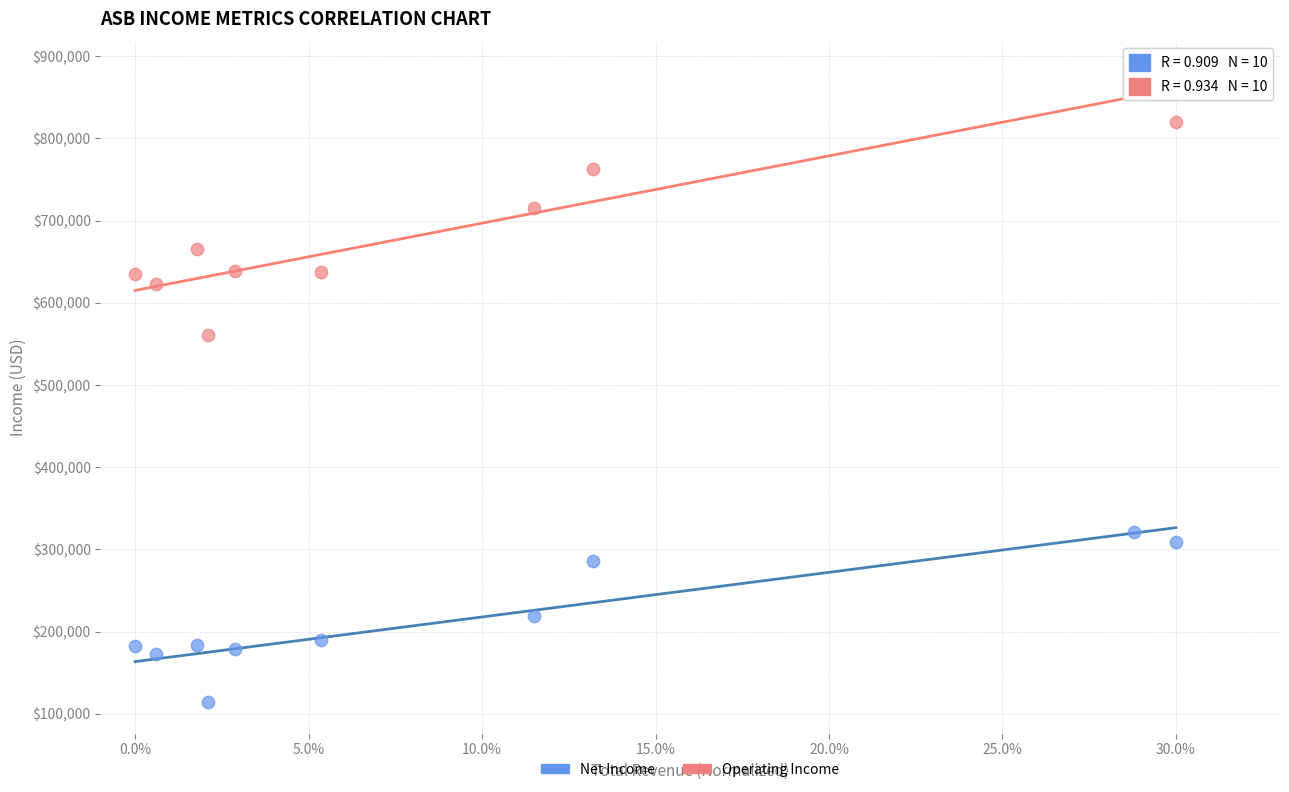

Across all series, what Y value is closest to 496900?

560800